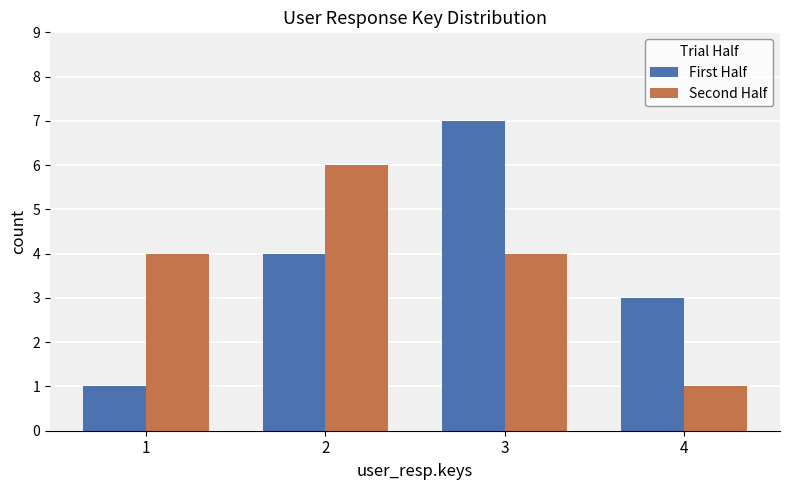

At how many categories does at least one series exceed 2?

4